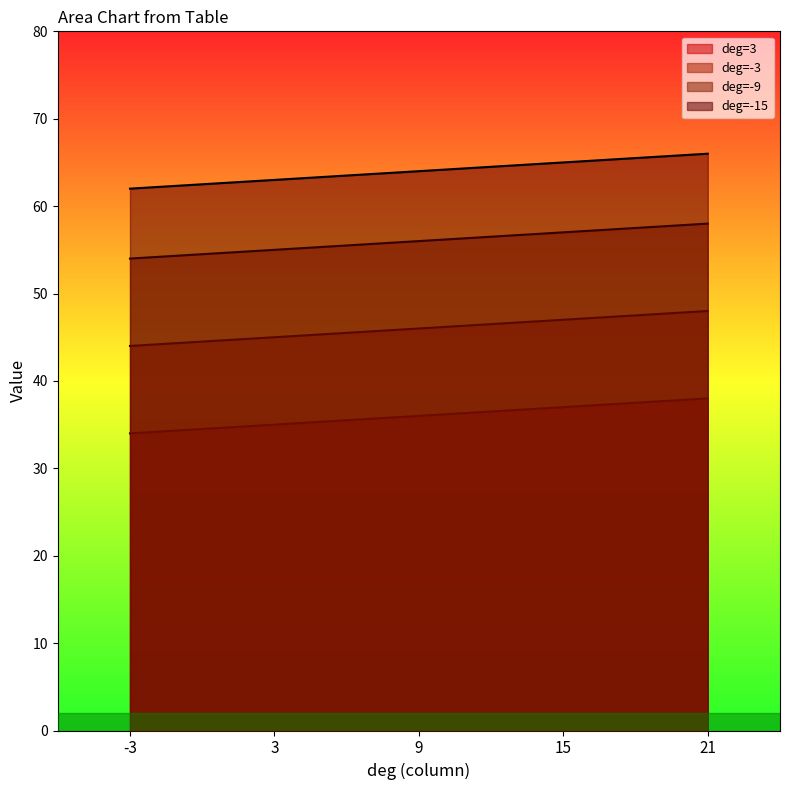

Rank the series by their average value, from lowest to highest.

deg=3, deg=-3, deg=-9, deg=-15